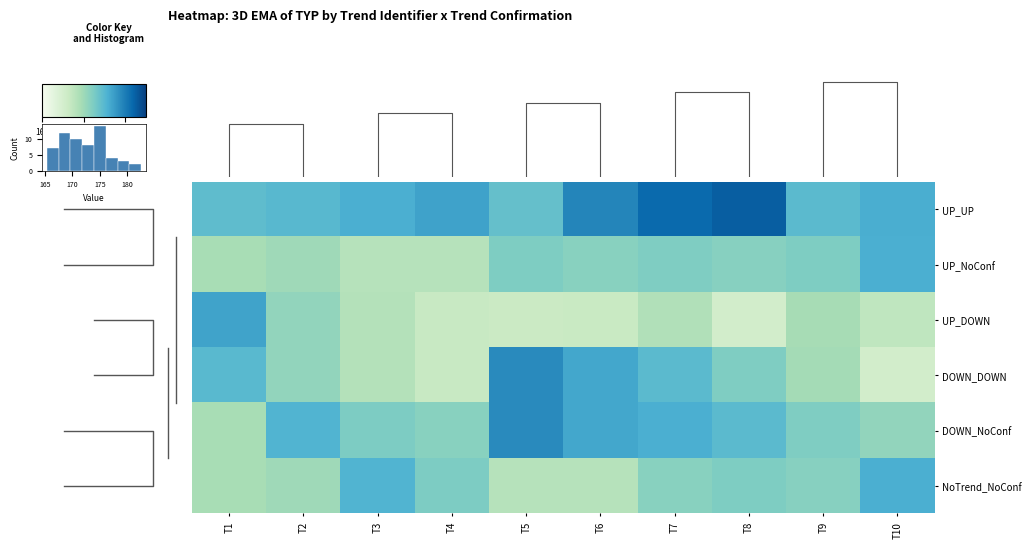

Reading left to right, what are all the values shown in this chart?

row_0: 174.4	174.9	175.9	177.0	174.0	179.3	181.6	182.6	174.7	175.9
row_1: 169.3	170.0	168.2	168.1	172.2	171.5	172.2	171.7	172.2	175.9
row_2: 176.8	170.9	168.3	166.6	166.3	166.5	168.5	165.3	169.4	167.3
row_3: 174.8	170.9	168.3	166.6	178.9	176.5	174.7	172.2	169.6	165.3
row_4: 169.3	175.4	172.3	171.5	178.9	176.5	175.9	174.7	172.2	170.9
row_5: 169.3	170.0	175.4	172.3	168.2	168.1	171.5	172.2	171.7	175.9